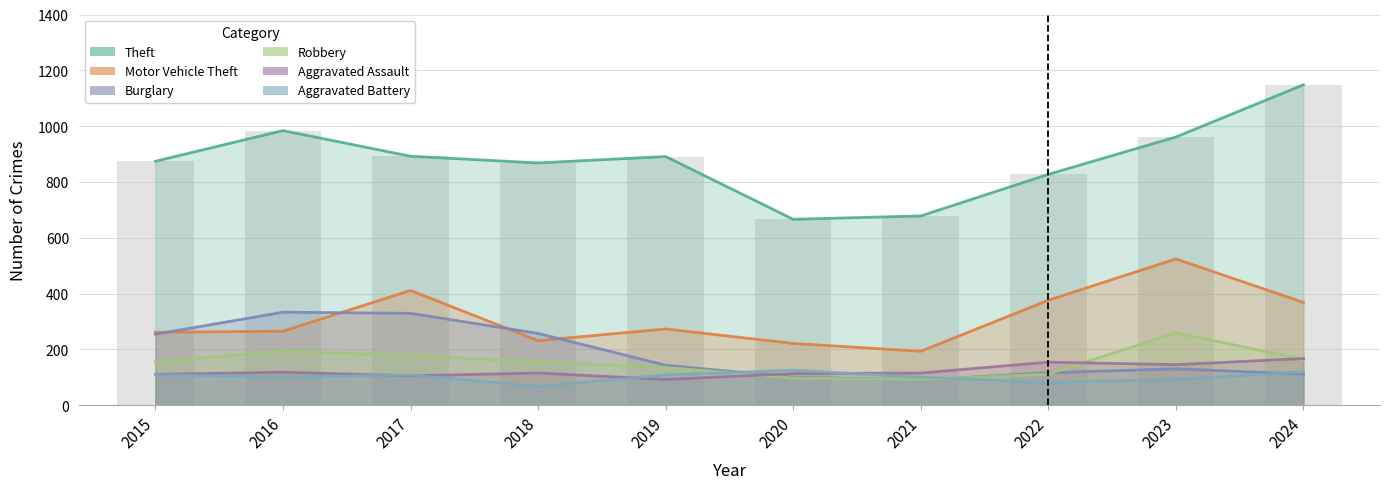

Count the Aggravated Battery values in the range 92 to 108.

6